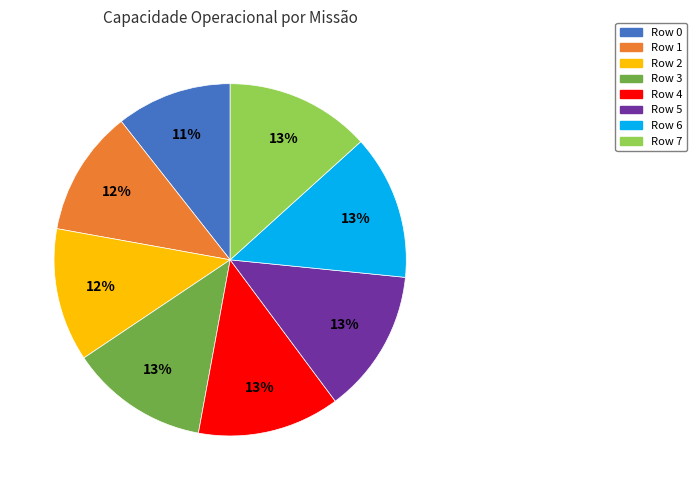

Count the number of slices in the pie.

8